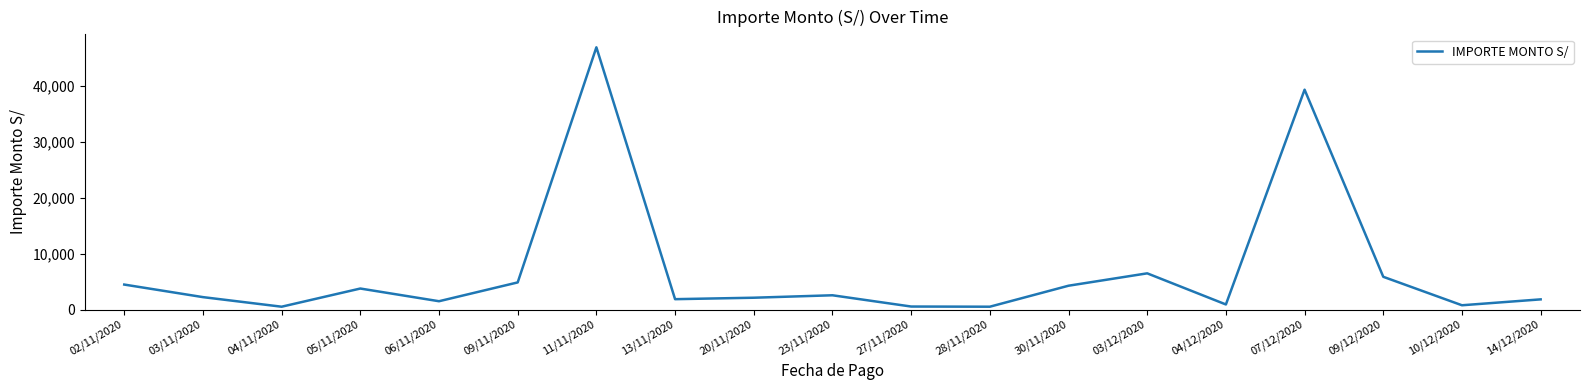

True or false: the data shows 2543.6 at 23/11/2020.

True